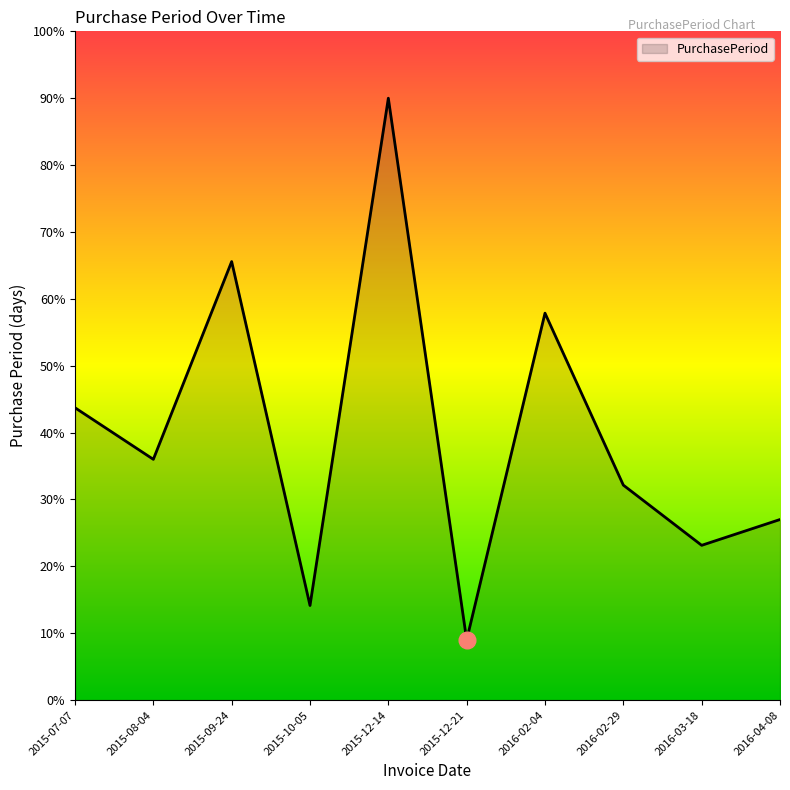

What position from the right is 2015-12-14?

6